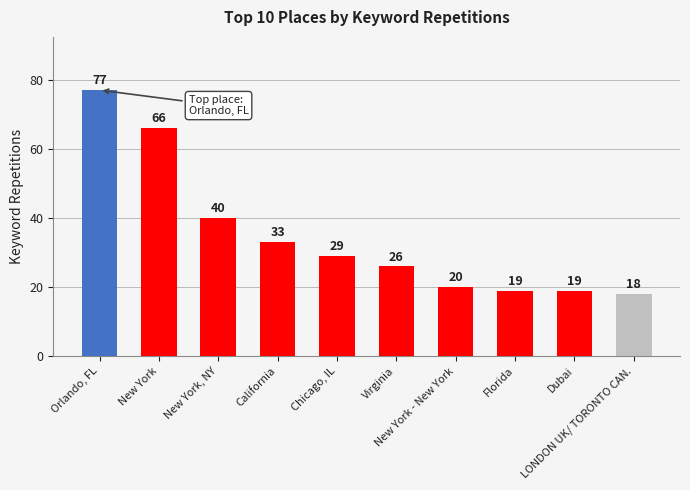

What is the sum of all values?

347